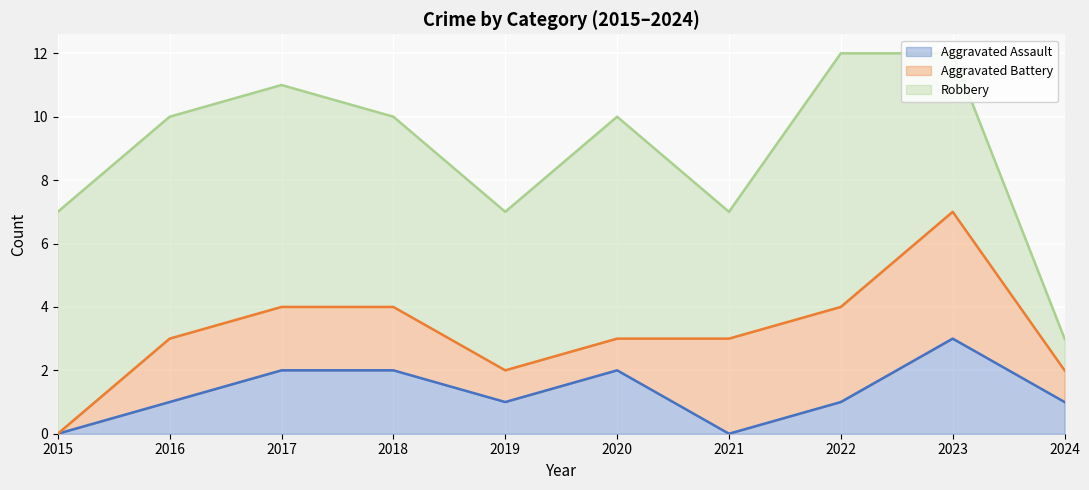

The Robbery (line) series shows 3 at 2023. True or false?

False